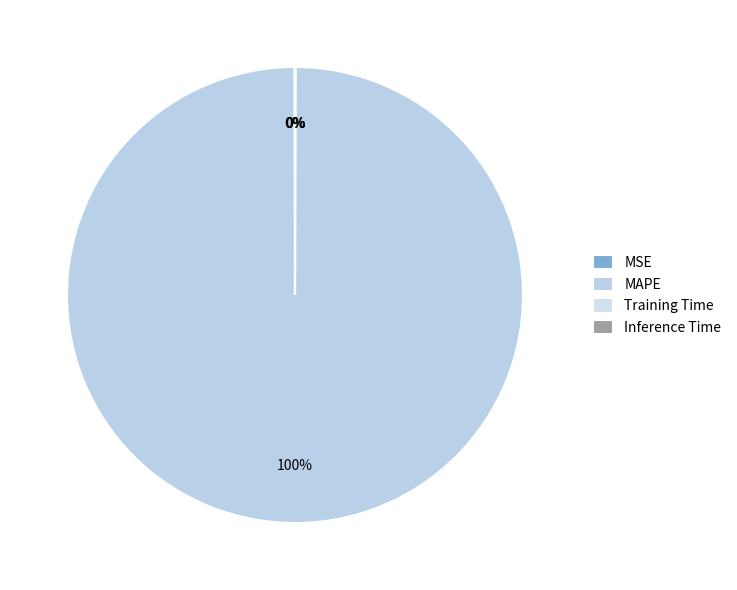

True or false: Training Time accounts for 1% of the total.

False